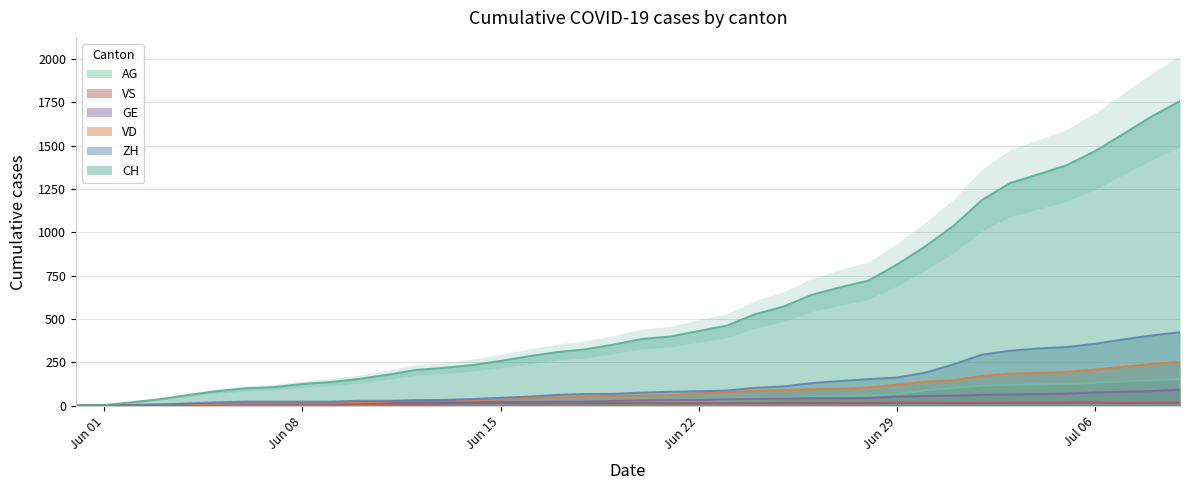

Is the value of AG at 2020-06-18 greater than the value of VS at 2020-06-10?

Yes